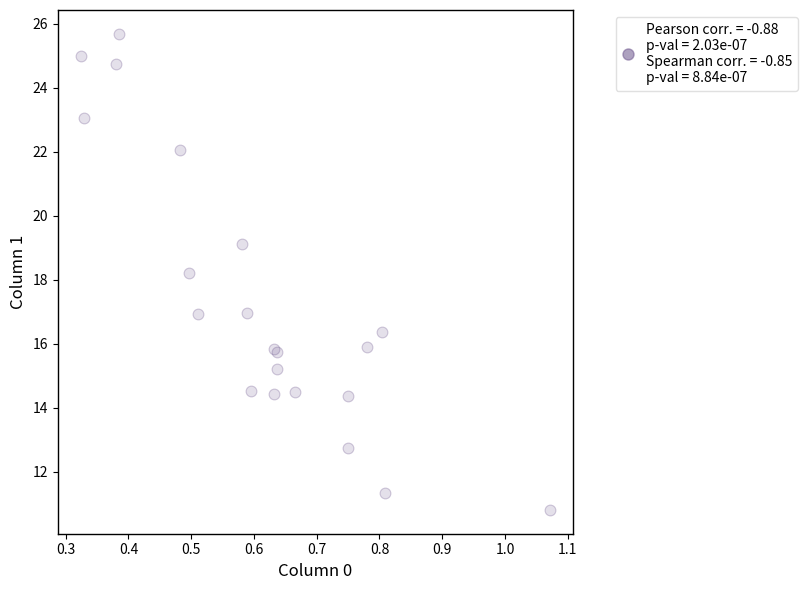

What Y value in the scatter plot is closest to 18?

18.2